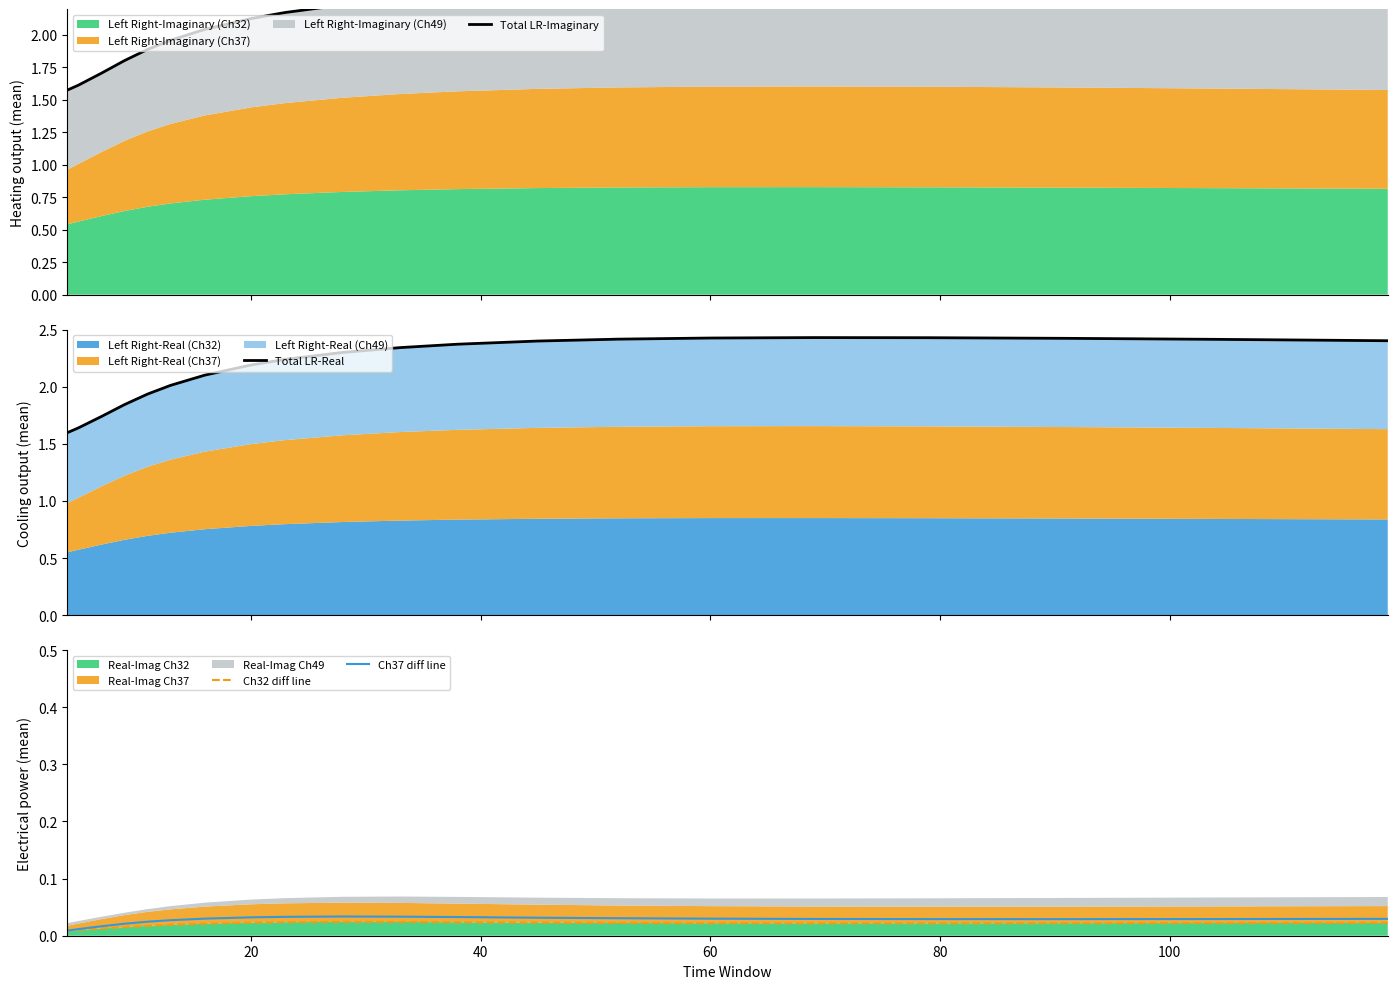

In Total LR-Real, how many points are higher than both neighbors (excluding endpoints)?

1